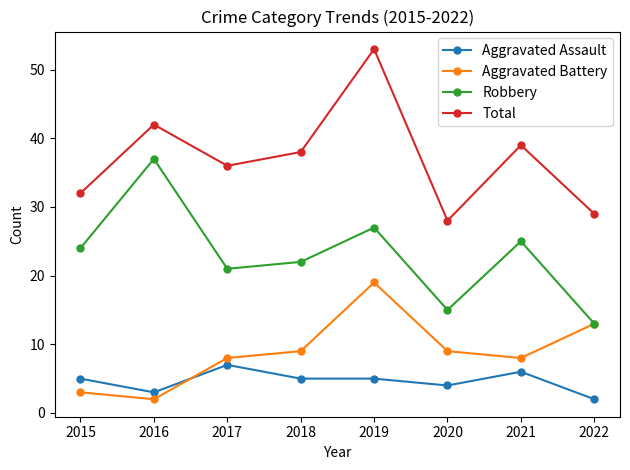

True or false: Total has a value of 43 at 2022.

False